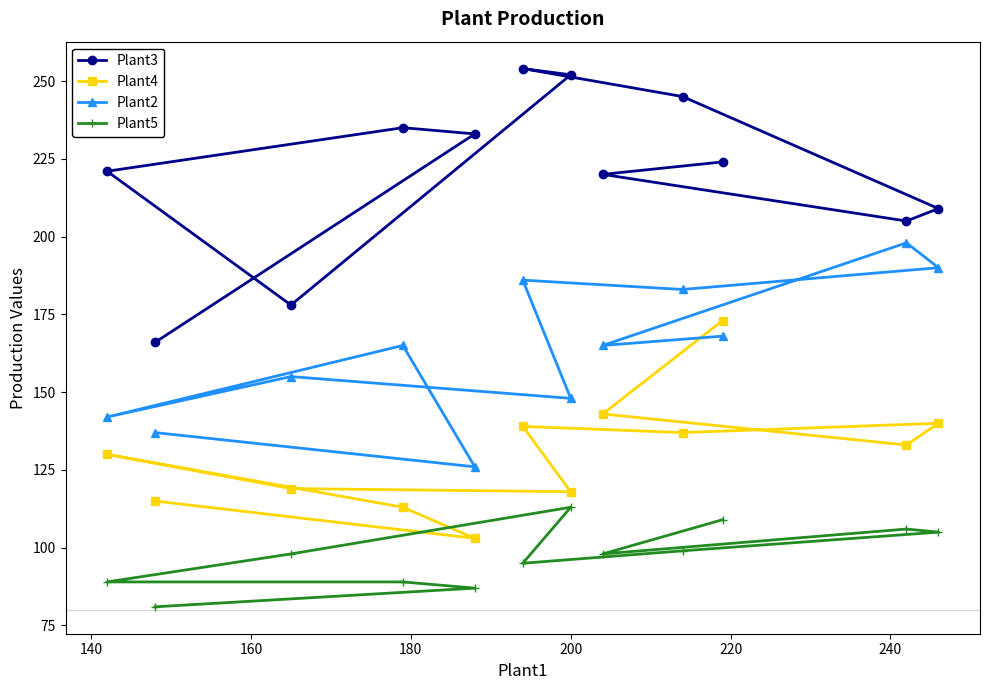

List the series in order of their overall mean, lowest first.

Plant5, Plant4, Plant2, Plant3